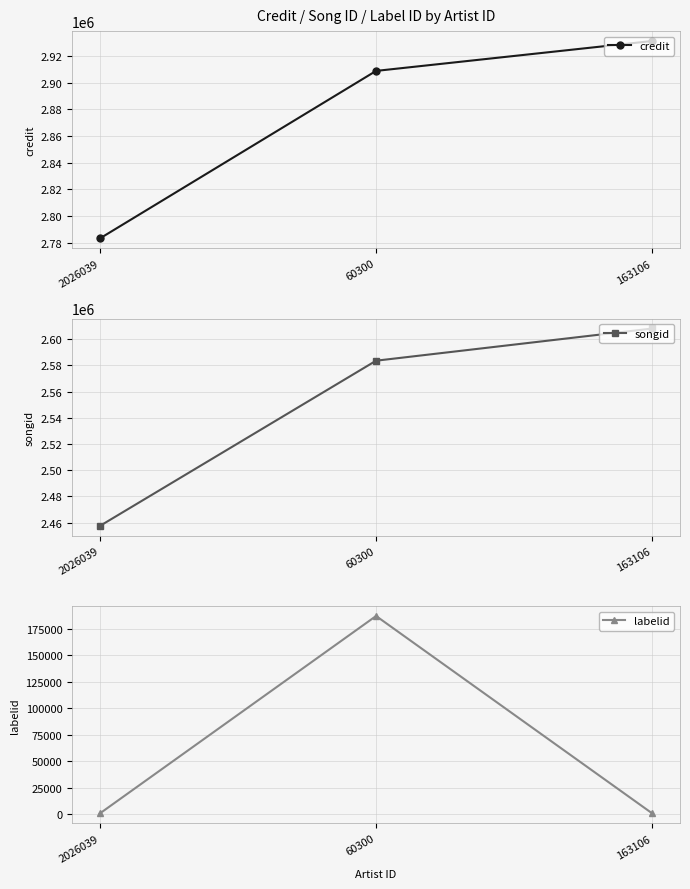

What position from the left is 2026039?

1